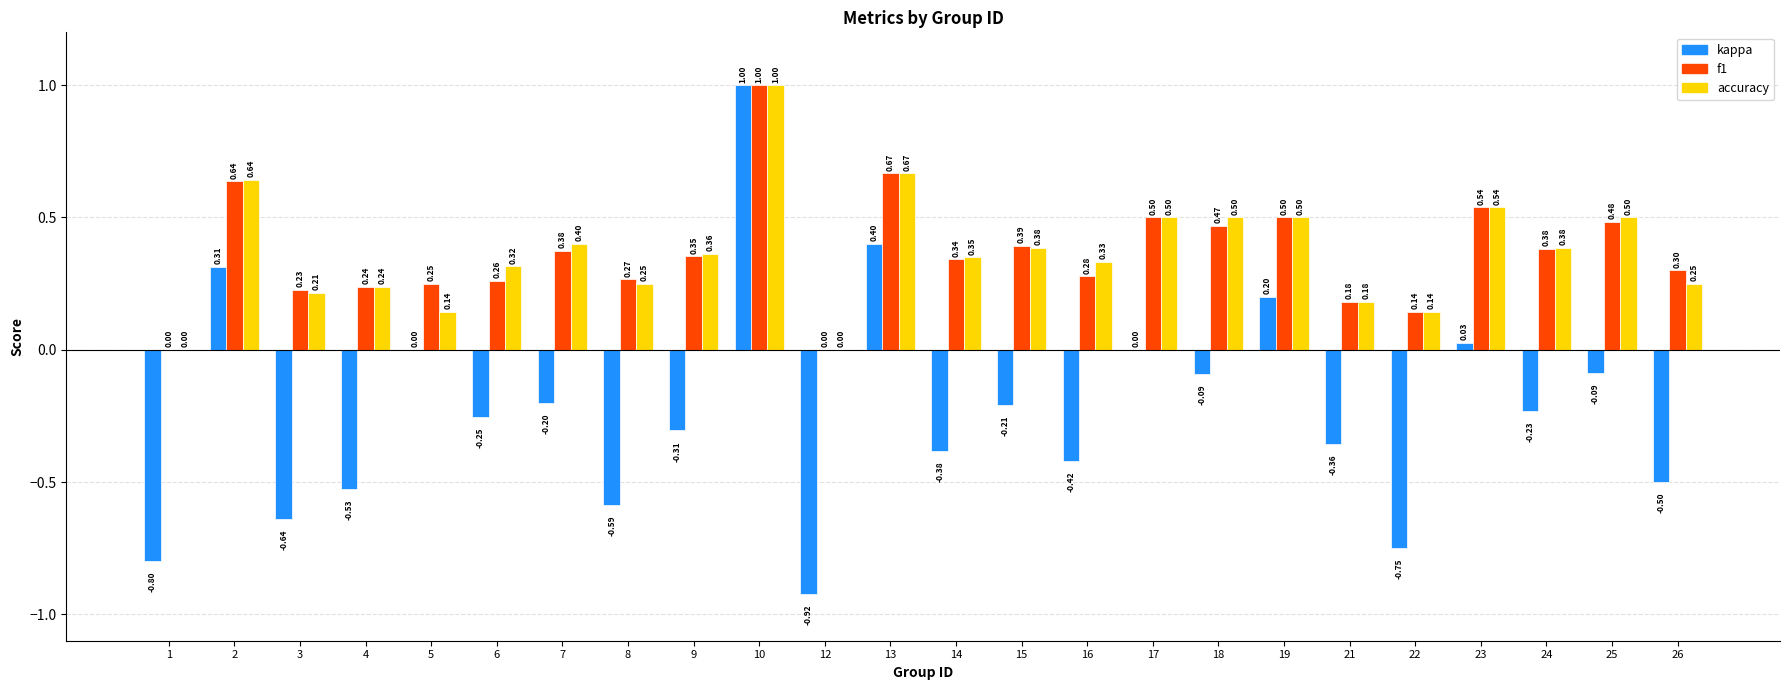

What is the total value across all series at 19?

1.2